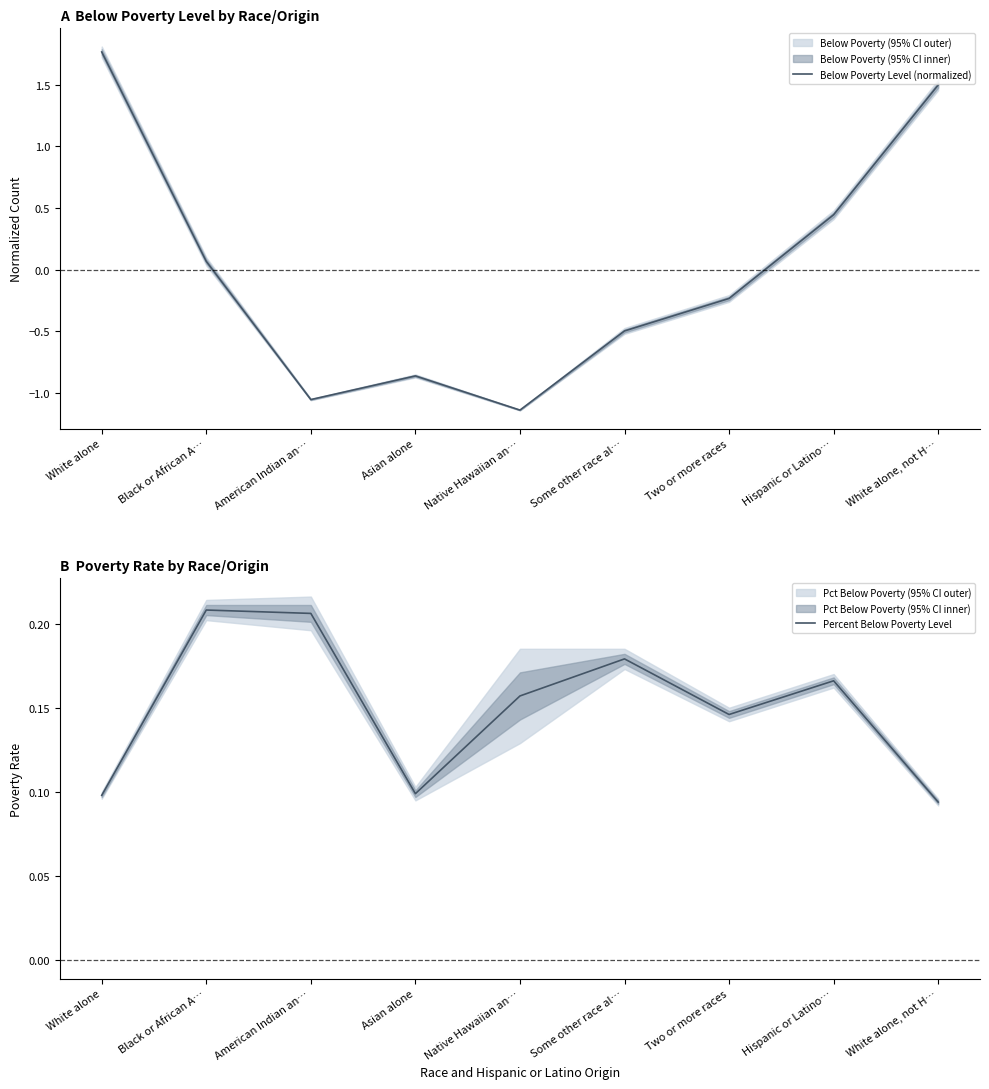

What is the minimum value shown in the chart?

-1.1